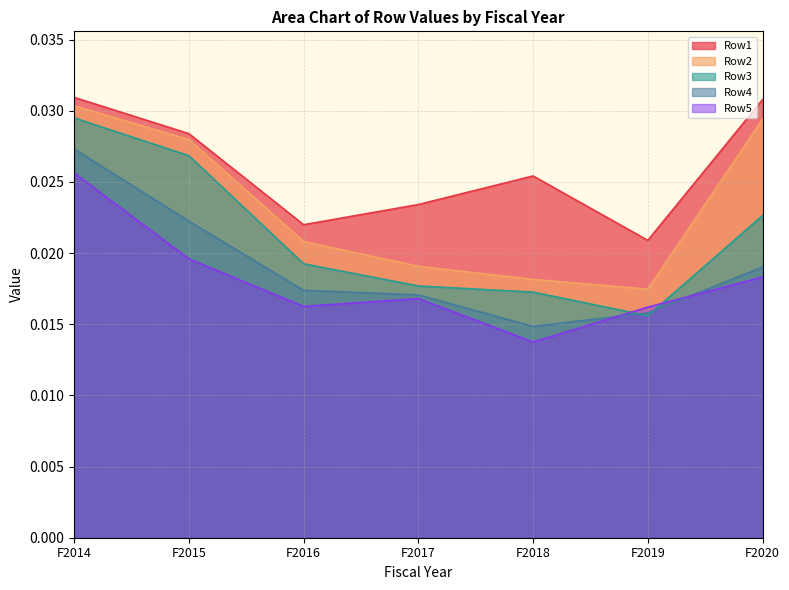

True or false: Row4 has a value of 0.0 at F2016.

False